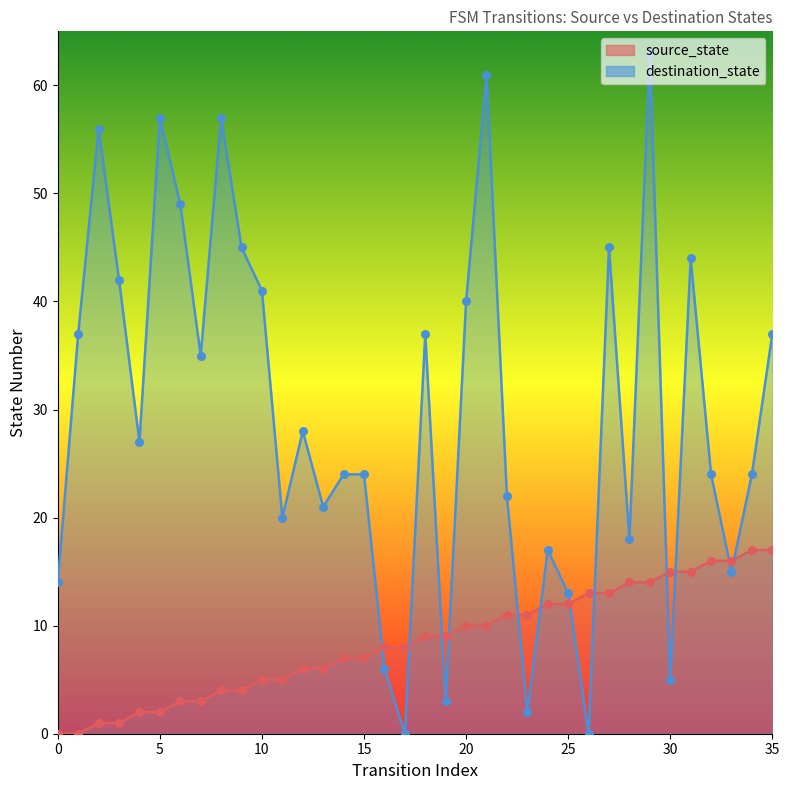

At which category is the sum across all series the highest?

29